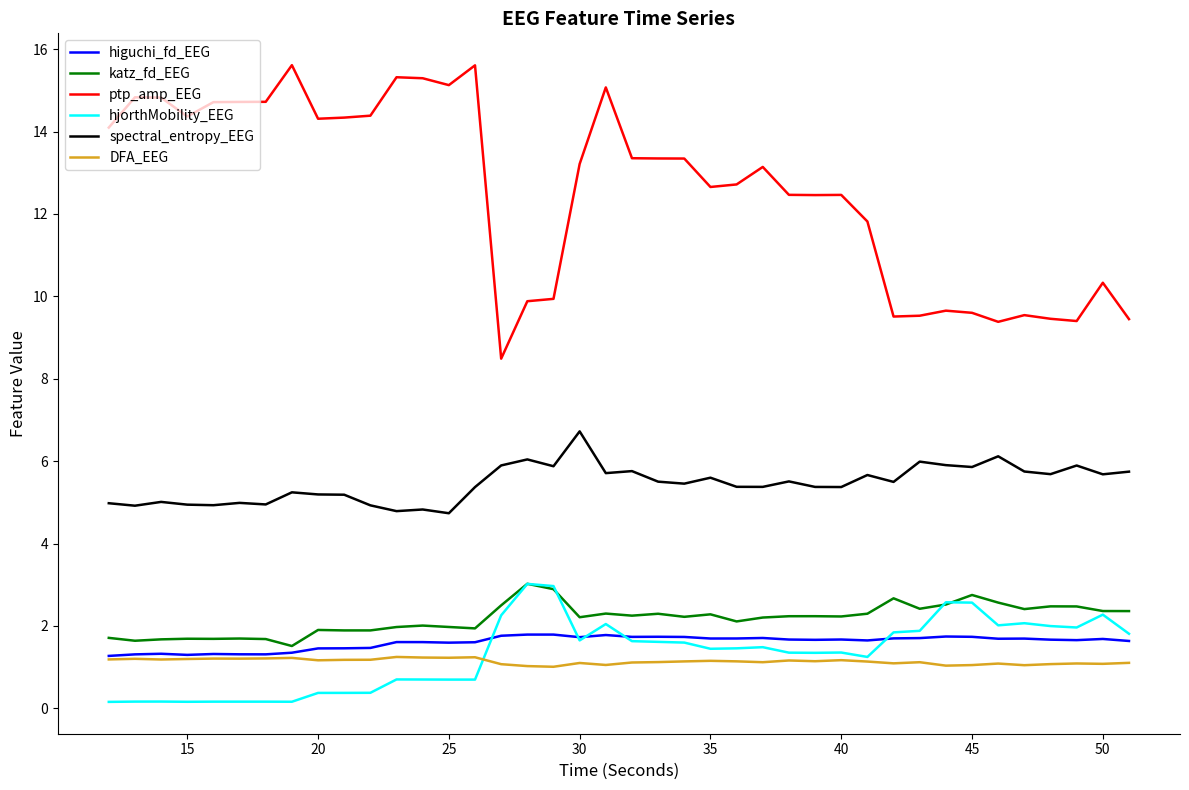

True or false: ptp_amp_EEG and higuchi_fd_EEG intersect in this chart.

False